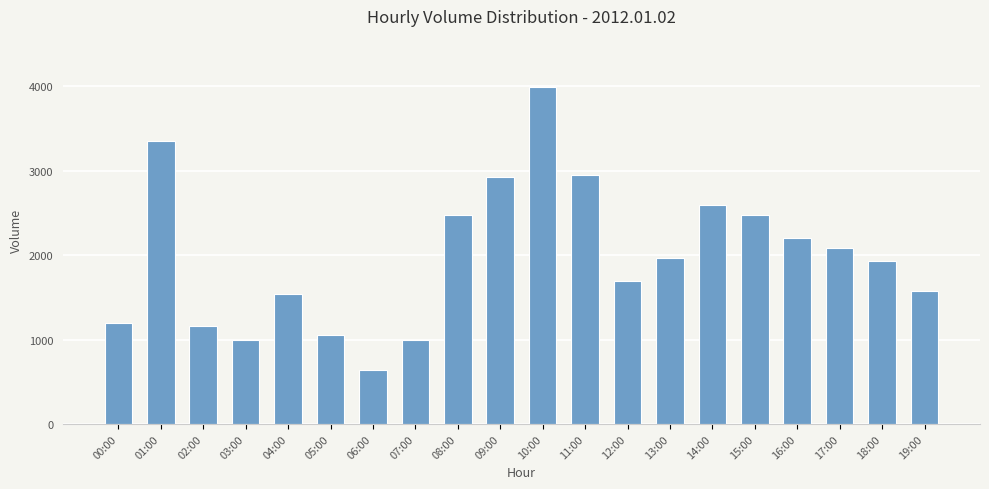

What is the greatest value displayed?

3996